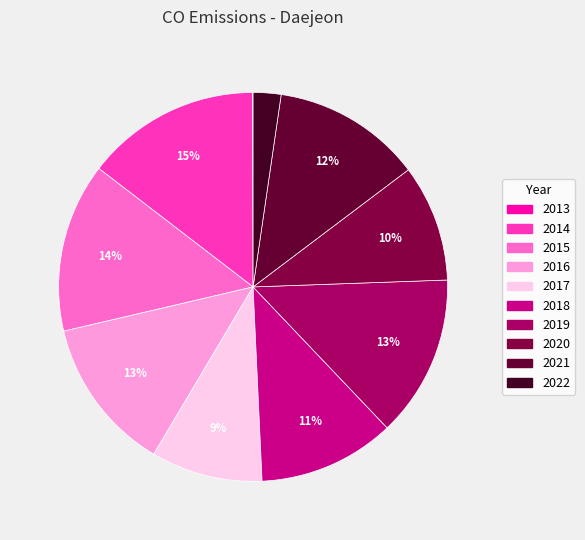

To the nearest percent, what portion does 2018 represent?

11%